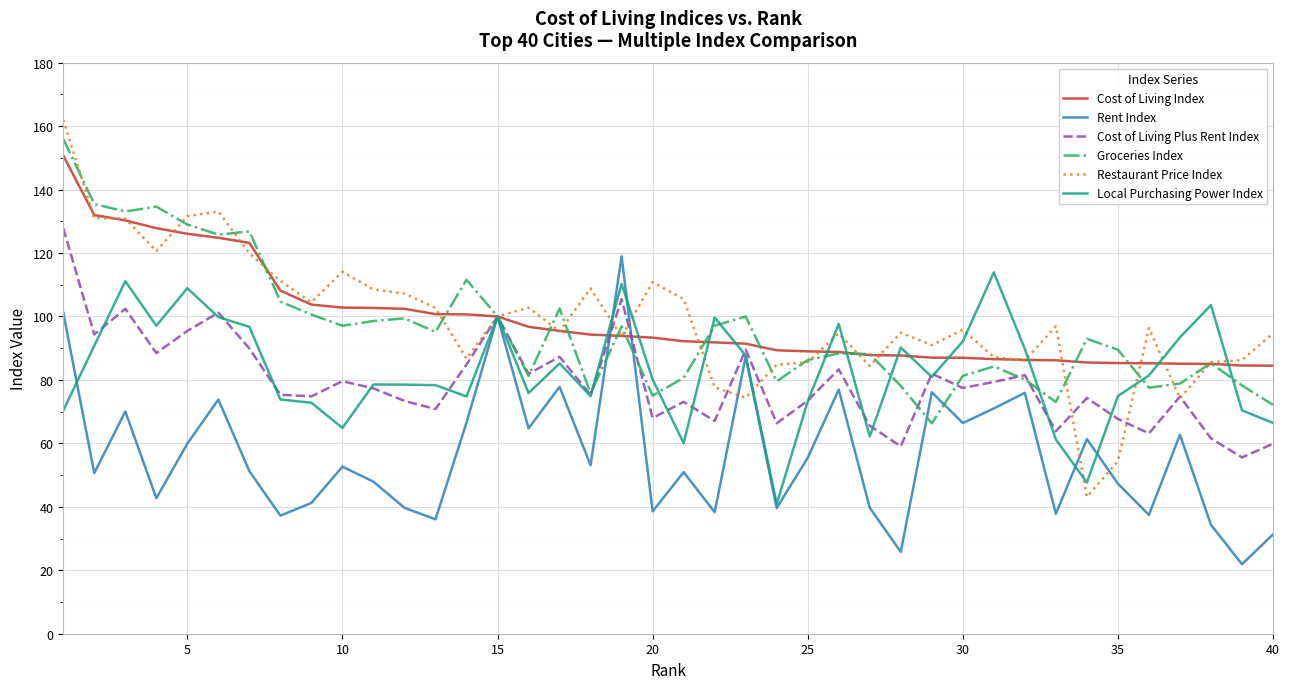

What is the maximum value for Cost of Living Plus Rent Index?

127.8